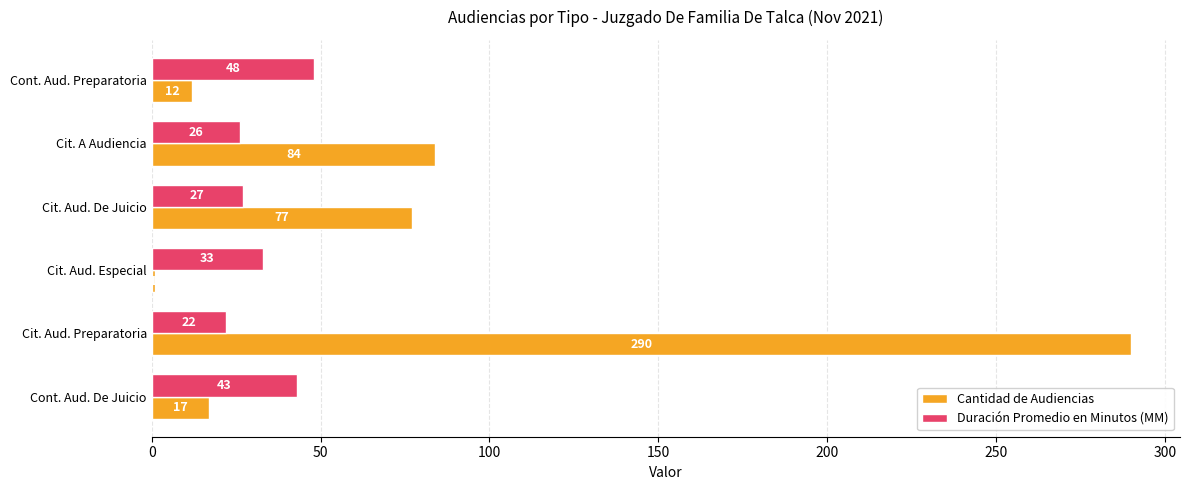

What is the sum of all Duración Promedio en Minutos (MM) values?

199